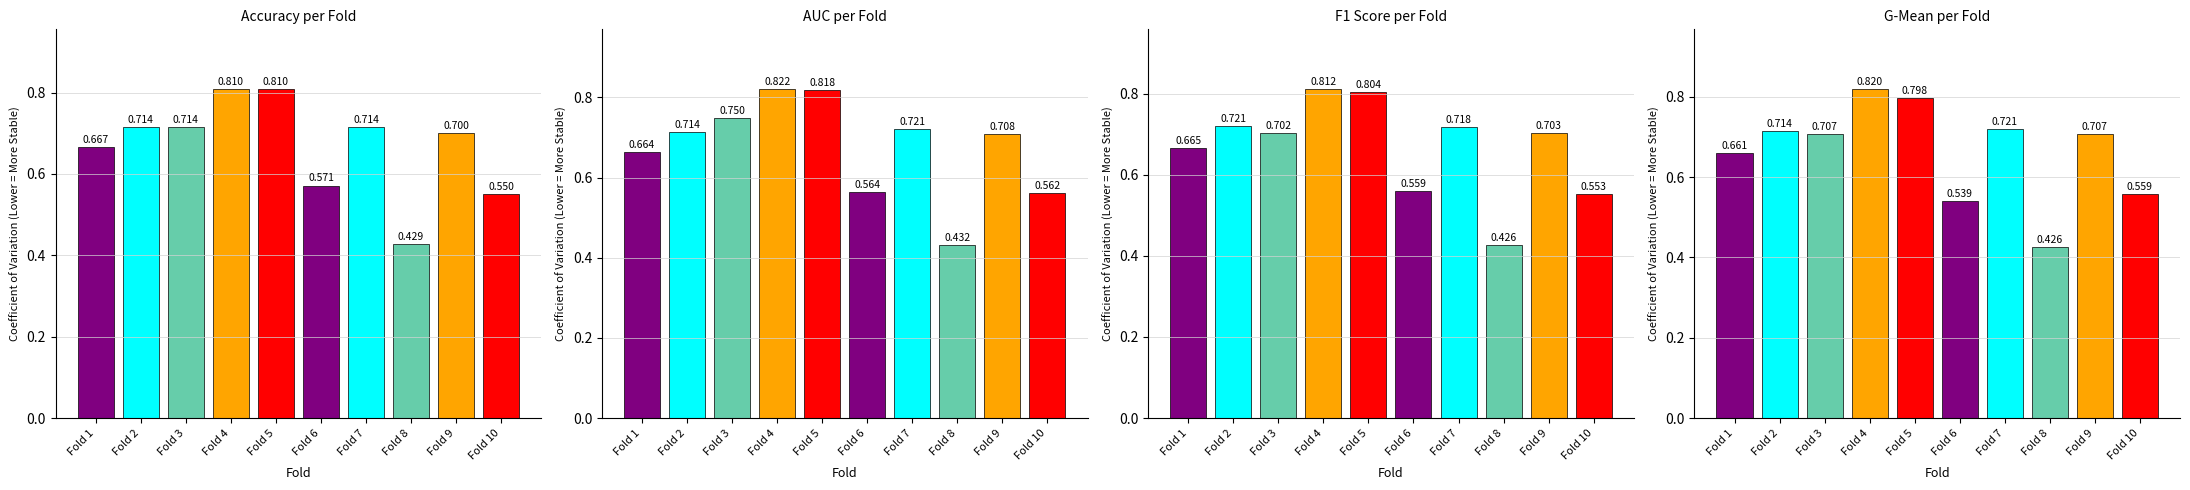

Is it true that accuracy equals 0.6 at Fold 6?

True